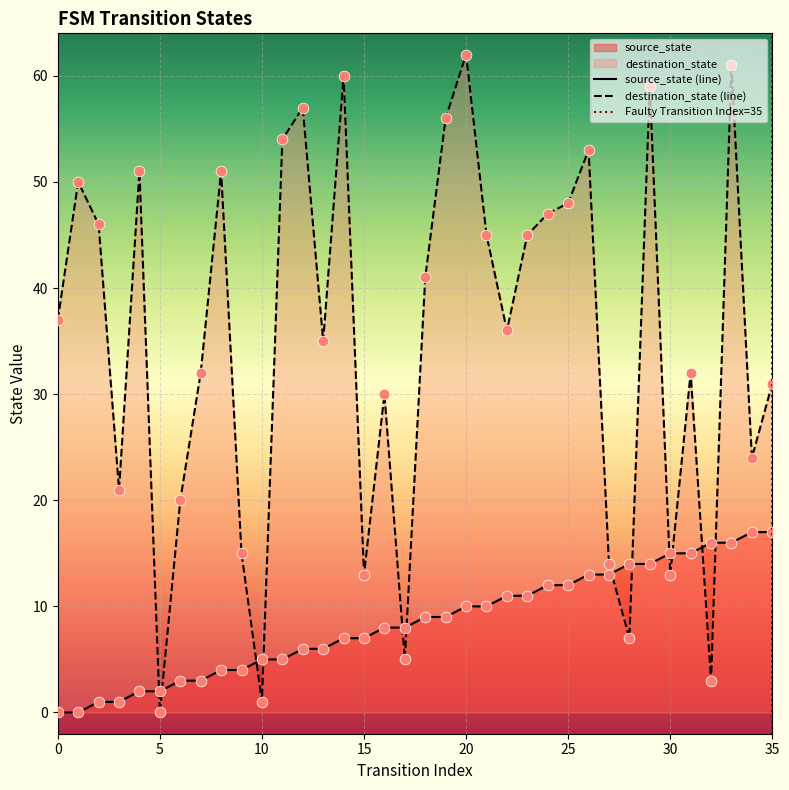

What is the total value across all series at 20?

72